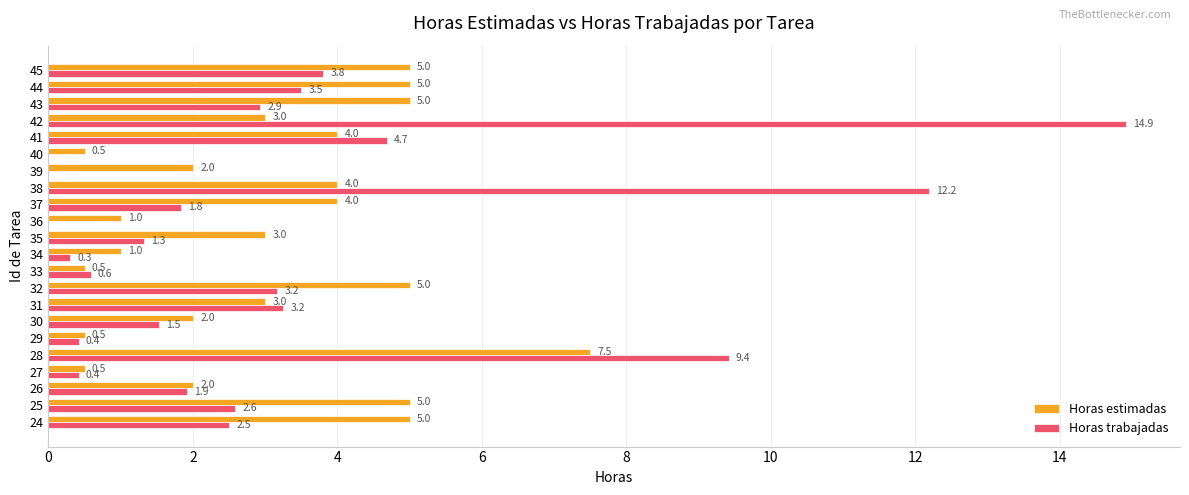

How many series are shown in this chart?

2